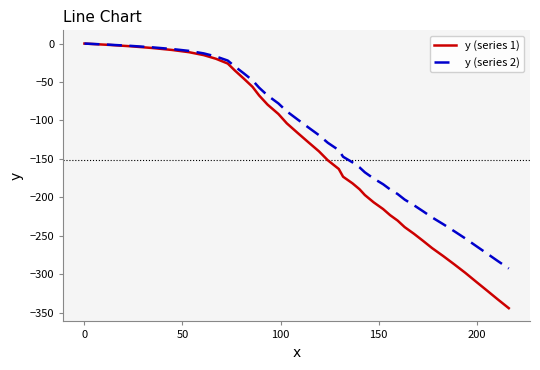

Rank the series by their average value, from highest to lowest.

y (series 2), y (series 1)